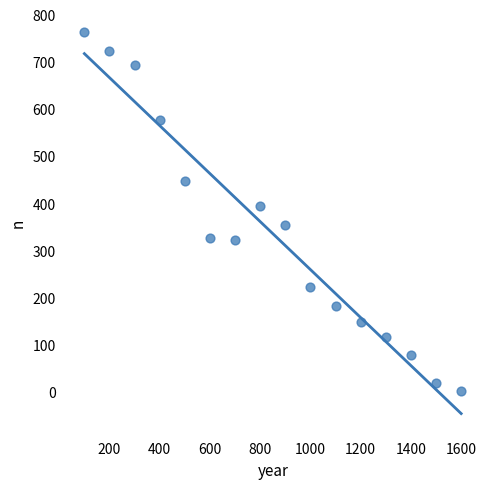

What is the range of X values (max minus min)?

1500